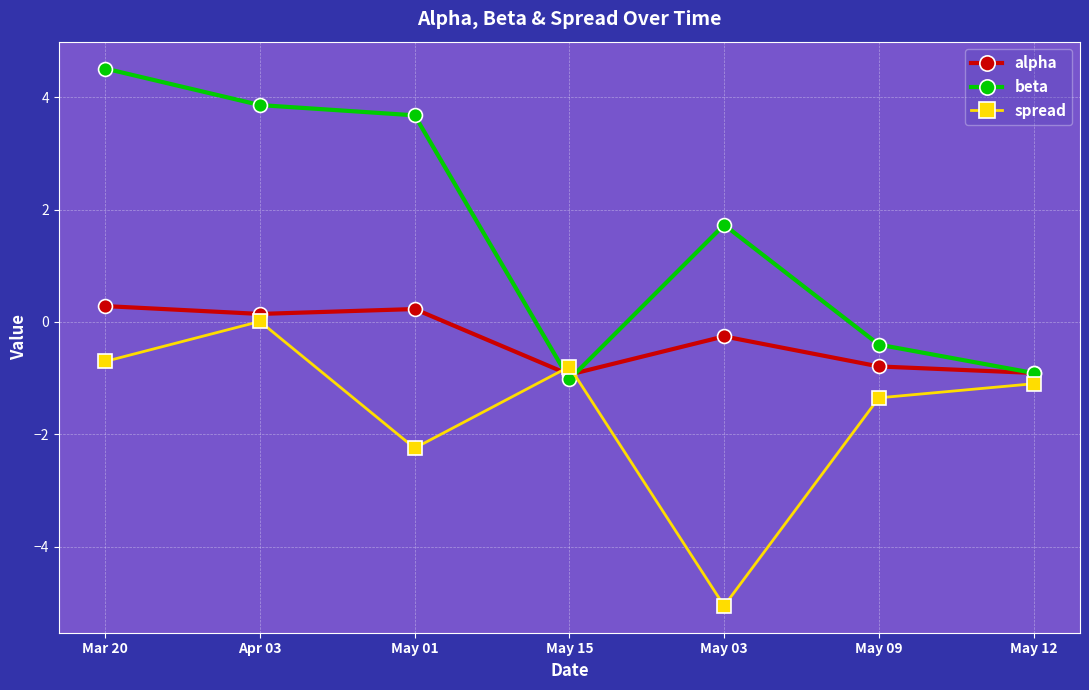

What is the difference between the highest and lowest values at Mar 20?

5.2